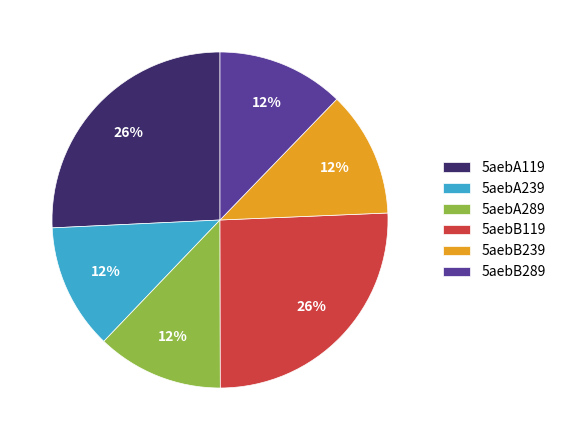

To the nearest percent, what is the average slice percentage?

17%